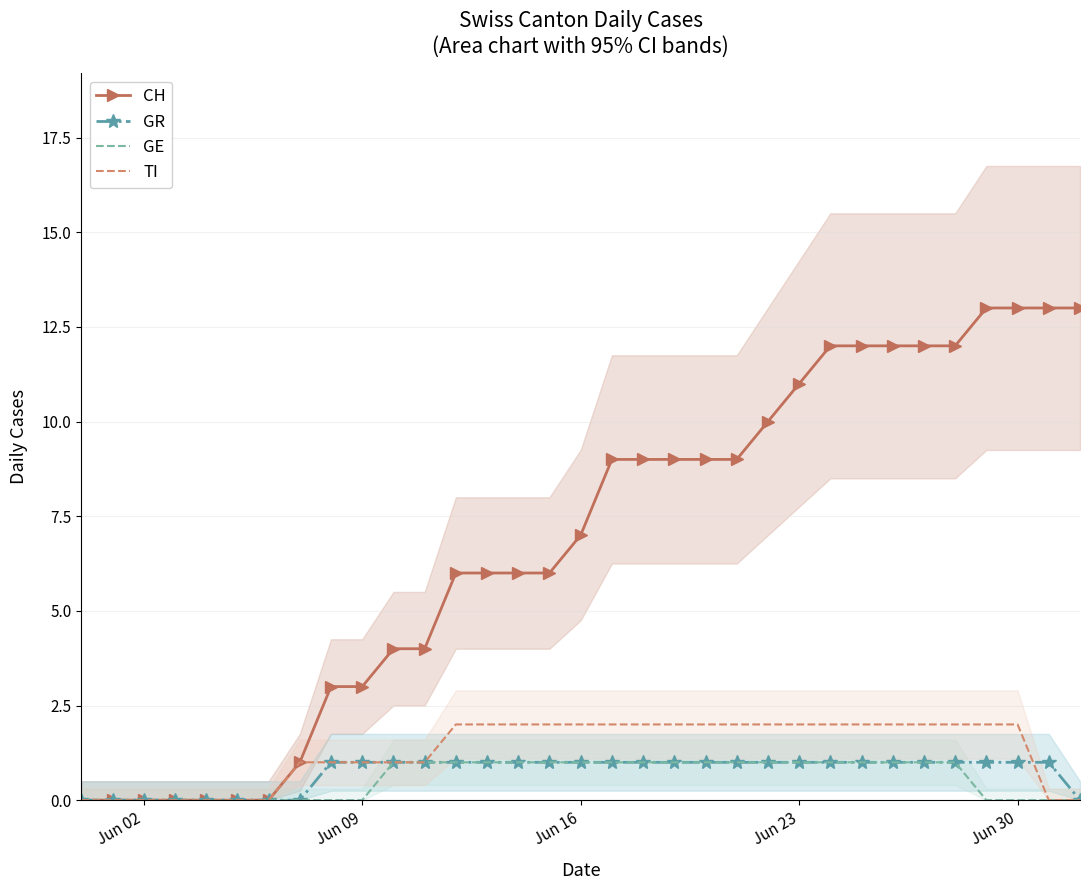

How many lines are shown in the chart?

4